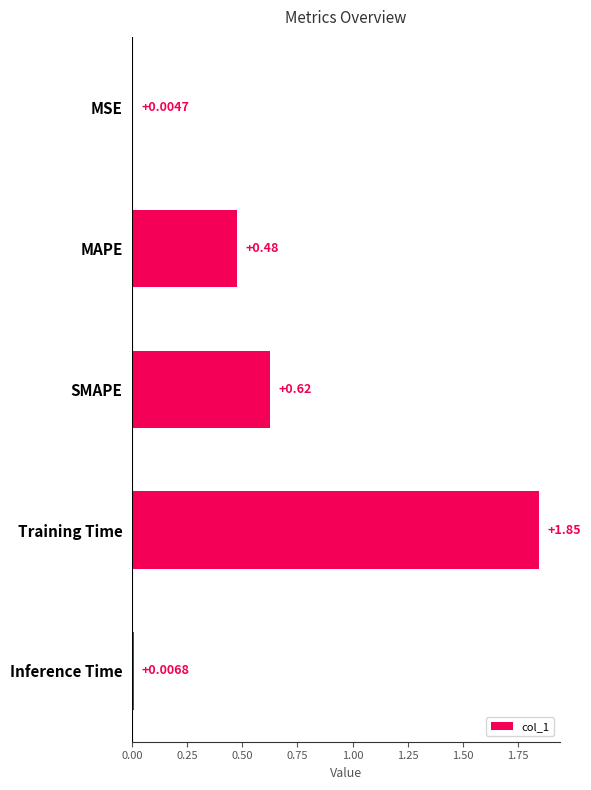

Approximately how many times larger is the value at MAPE compared to Training Time?

0.3